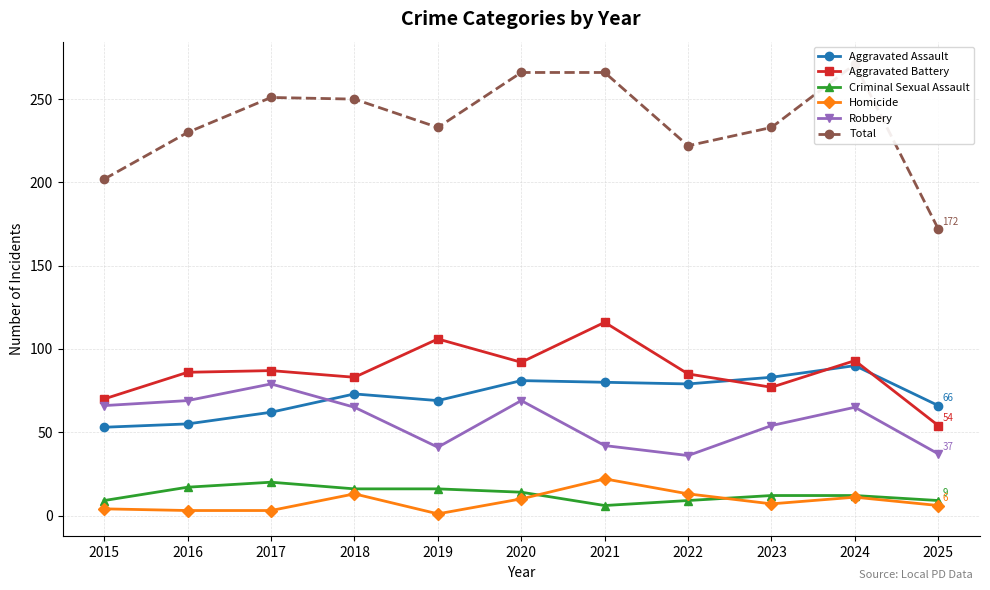

Rank the categories by Criminal Sexual Assault value from highest to lowest.

2017, 2016, 2018, 2019, 2020, 2023, 2024, 2015, 2022, 2025, 2021